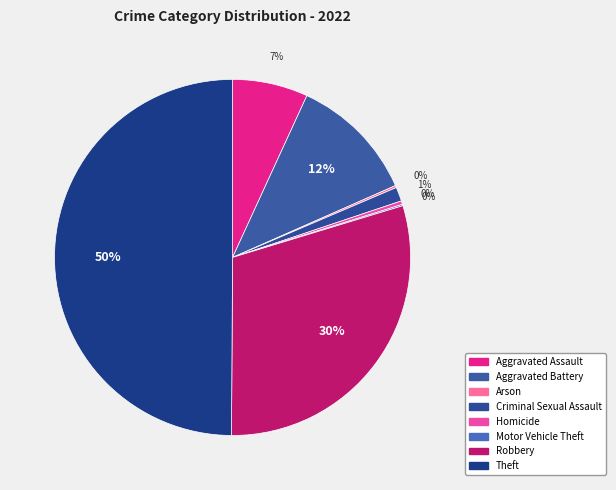

What percentage is NOT represented by Homicide?

99.7%